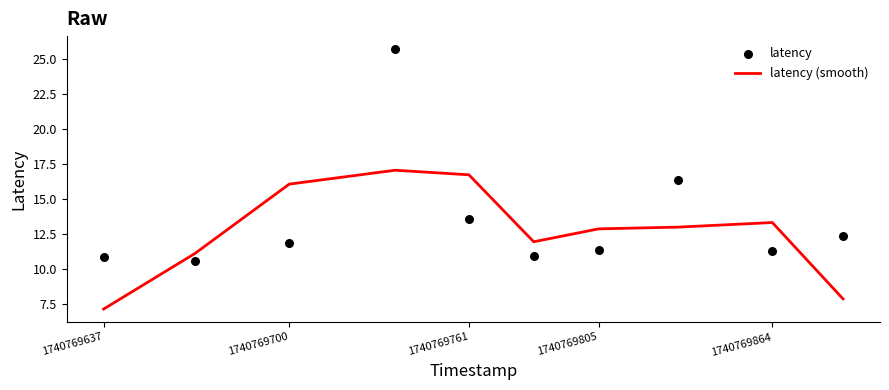

What are all the series names shown in the legend?

latency (smooth), latency